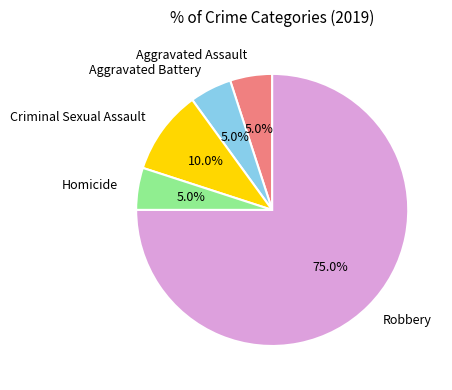

Approximately how many times larger is the value at Criminal Sexual Assault compared to Aggravated Battery?

2.0